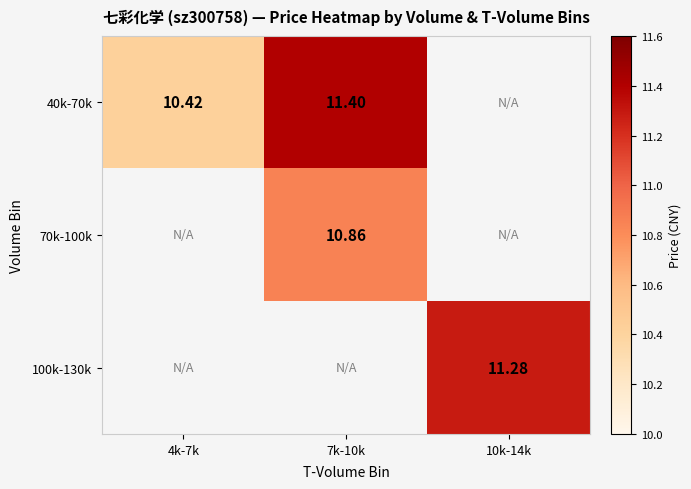

Which series has the largest range (max minus min)?

40k-70k